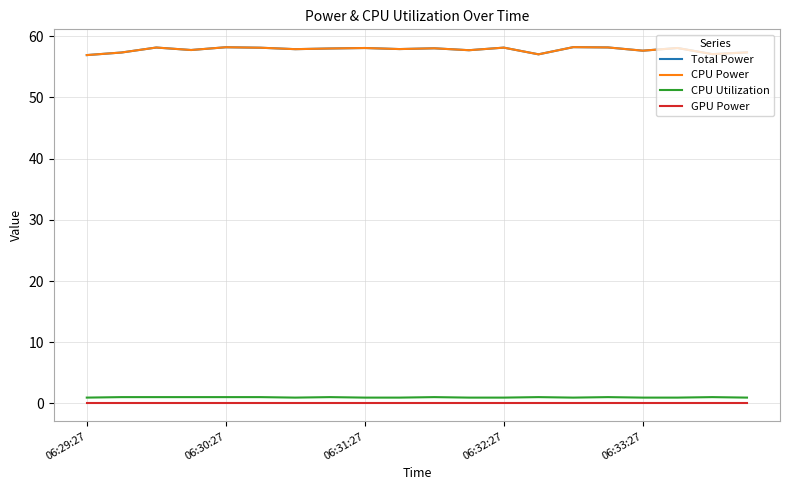

True or false: GPU Power and CPU Power cross at least once.

False